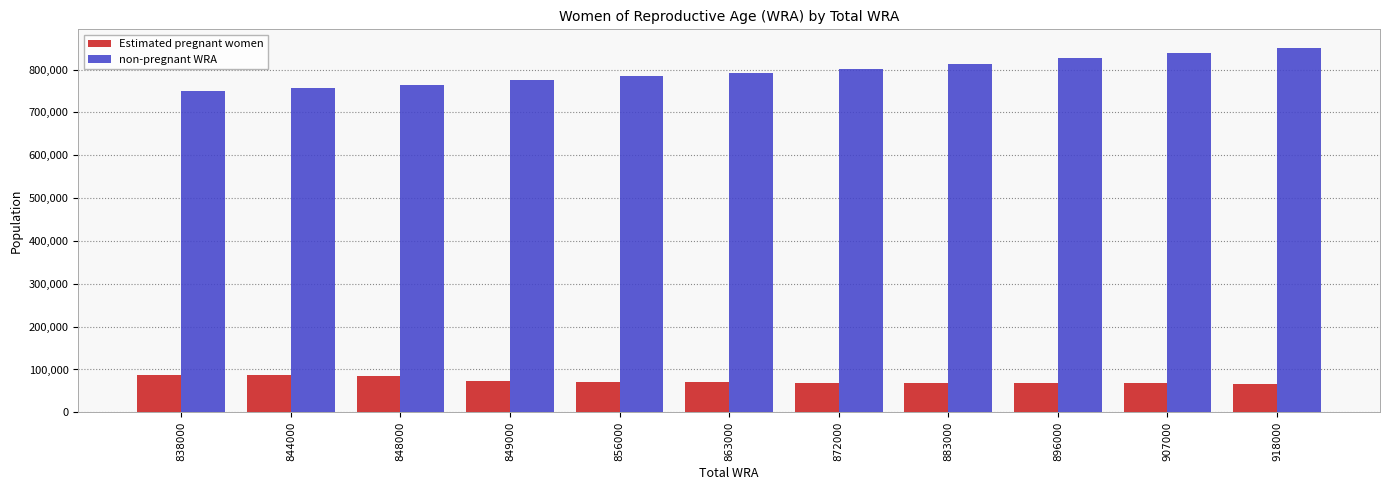

Which series has the widest spread of values?

non-pregnant WRA